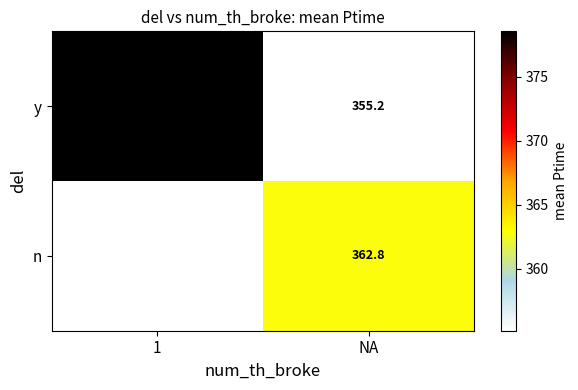

Where does the y series first go above 378?

1